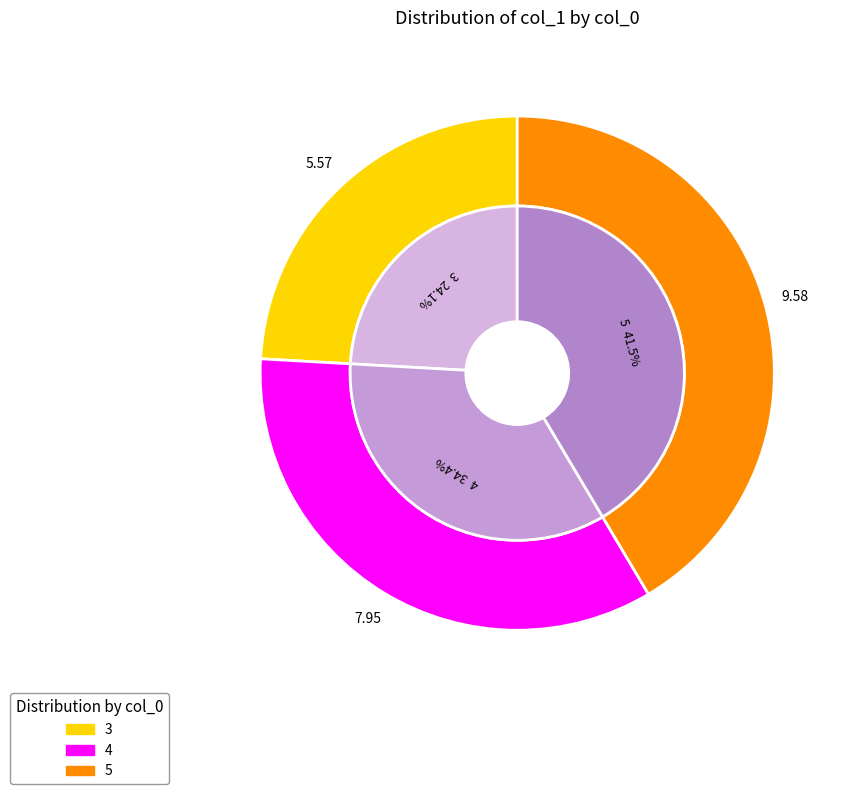

What percentage is the 5 slice, to the nearest percent?

41%